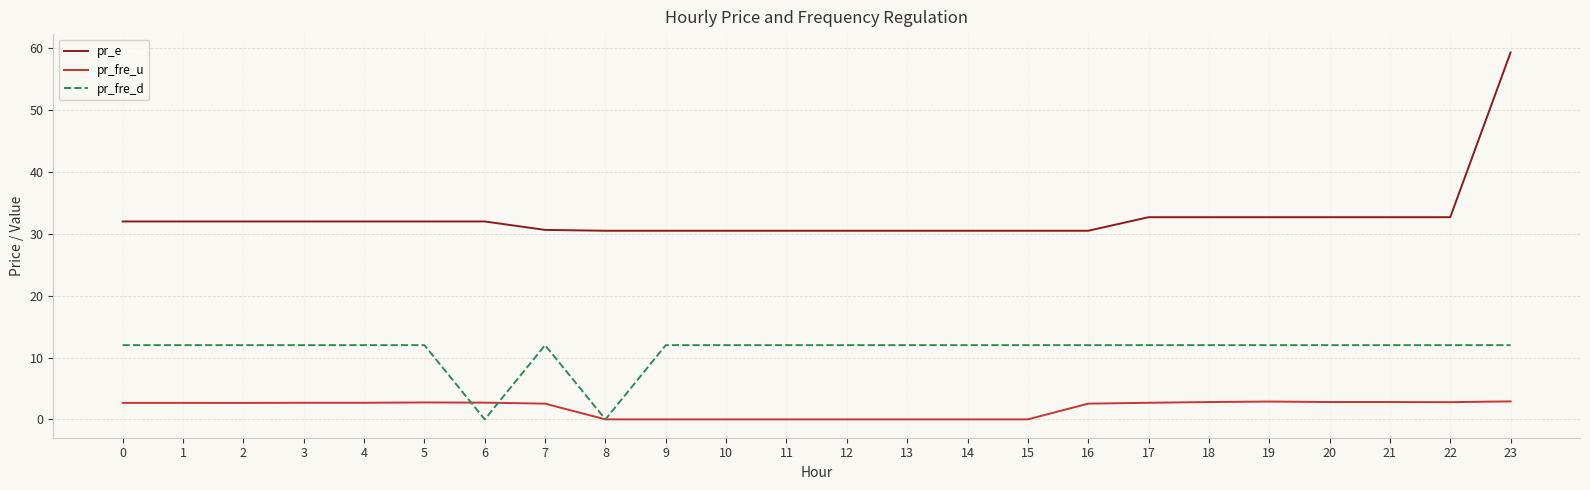

Which label corresponds to the largest value in the chart?

23